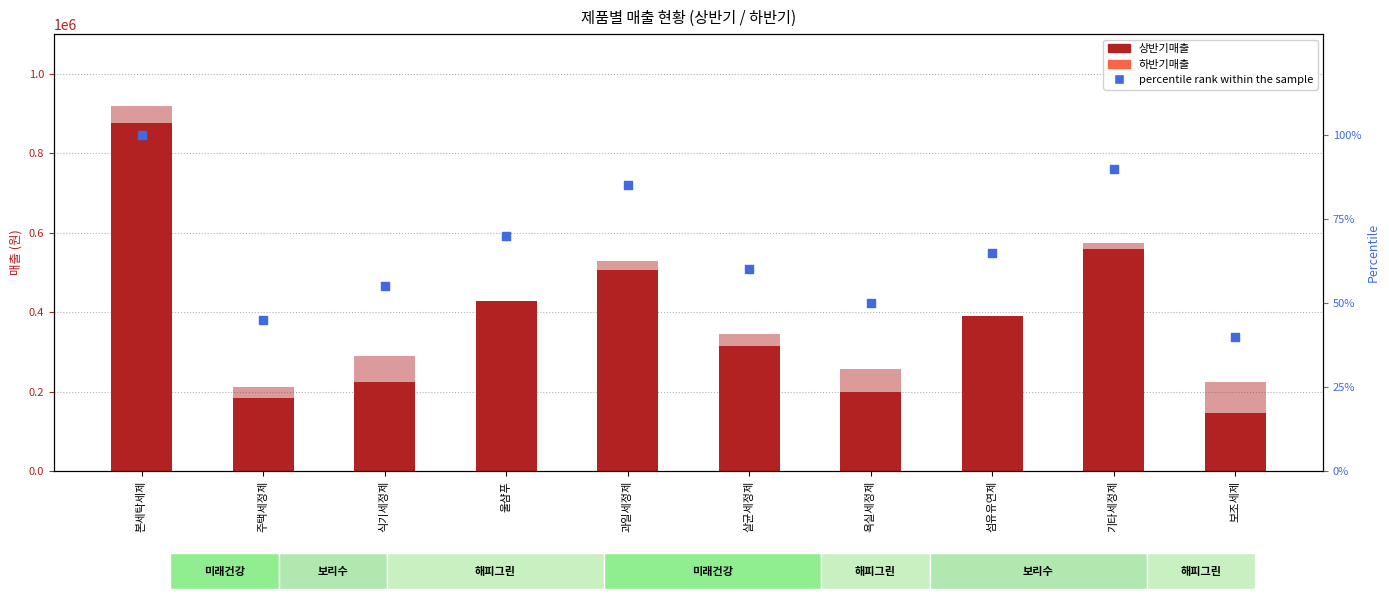

At how many categories does at least one series exceed 12452?

10